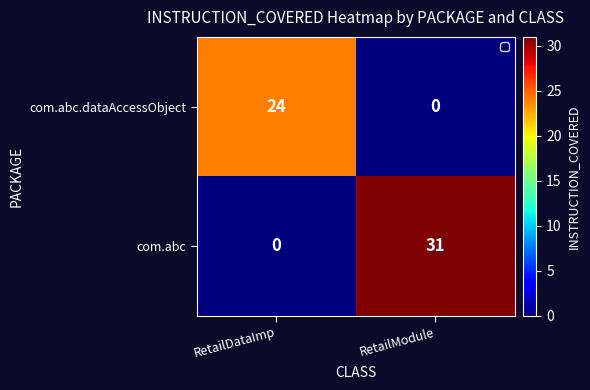

How many data points in com.abc.dataAccessObject are less than 24?

1